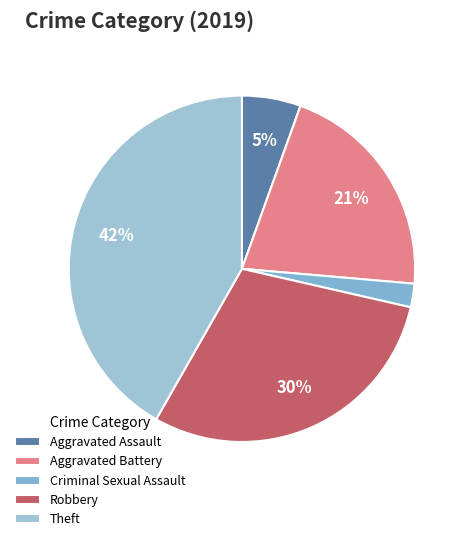

To the nearest percent, what portion does Aggravated Assault represent?

5%